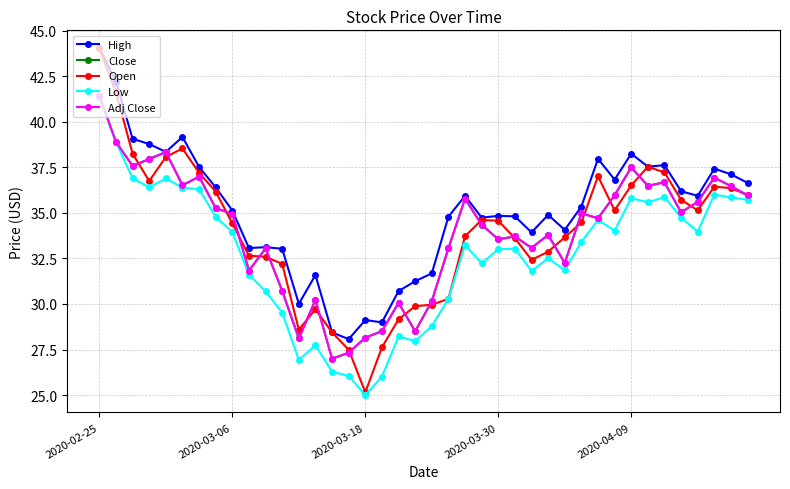

At which category is the sum across all series the highest?

2020-02-25